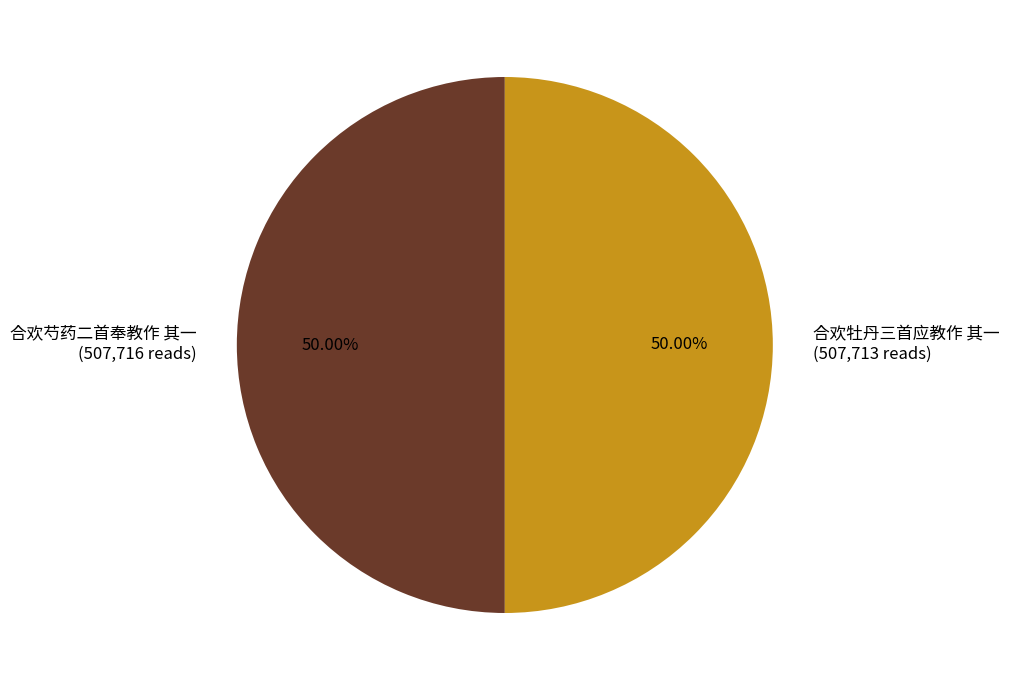

The 合欢芍药二首奉教作 其一 slice represents 57% of the pie. True or false?

False